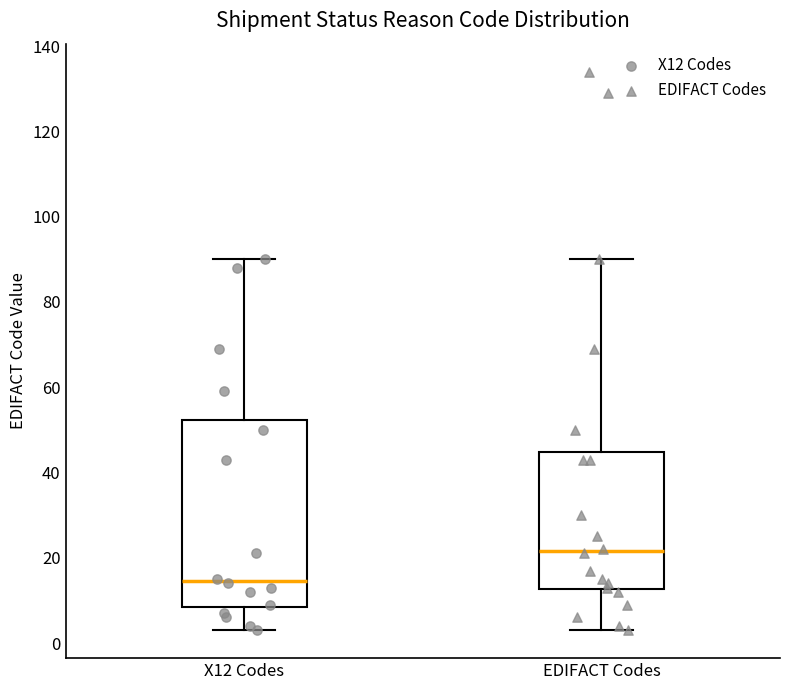

Where does the upper whisker of the box for EDIFACT Codes end on the y-axis? The values are not printed on the chart, so give them approximately, as read against the axis.

90